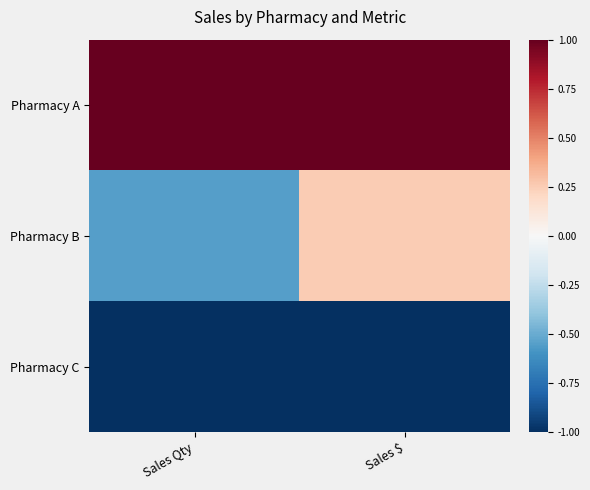

Reading right to left, transcribe all the data shown in this chart.

Pharmacy A: Sales $=1.0	Sales Qty=1.0
Pharmacy B: Sales $=0.3	Sales Qty=-0.5
Pharmacy C: Sales $=-1.0	Sales Qty=-1.0